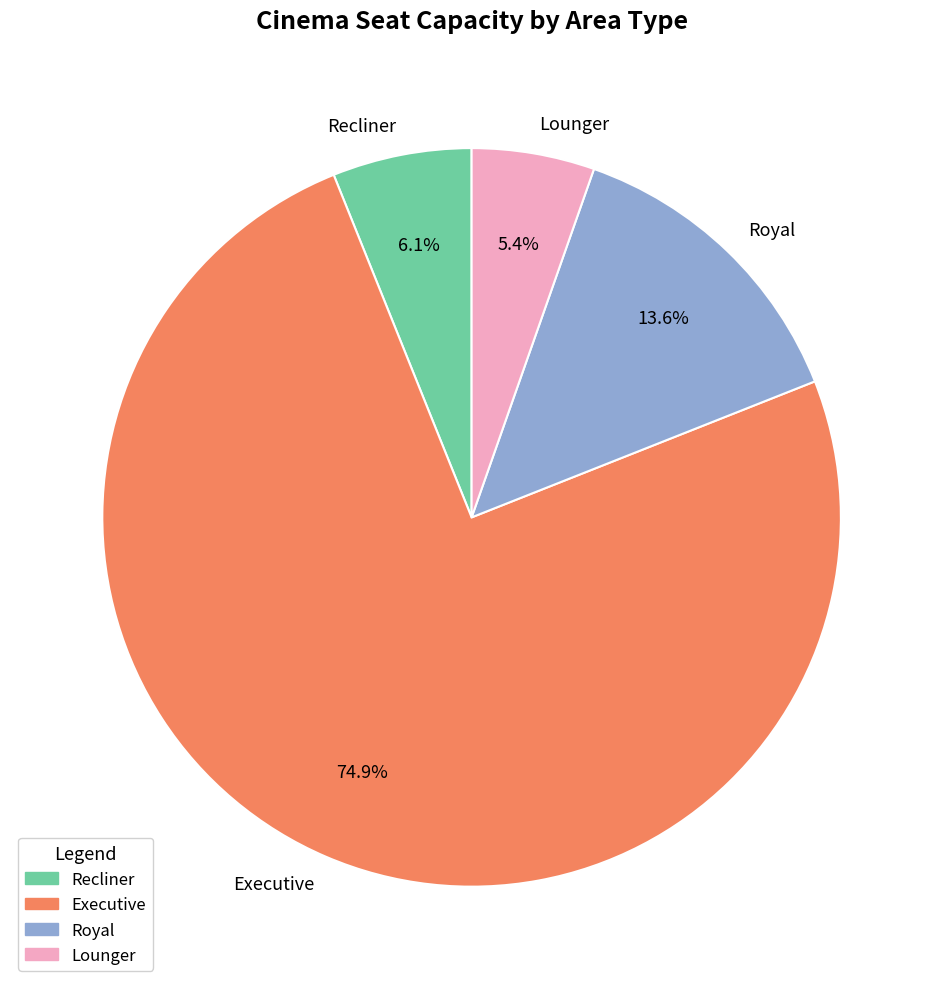

Rank the categories by value from highest to lowest.

Executive, Royal, Recliner, Lounger